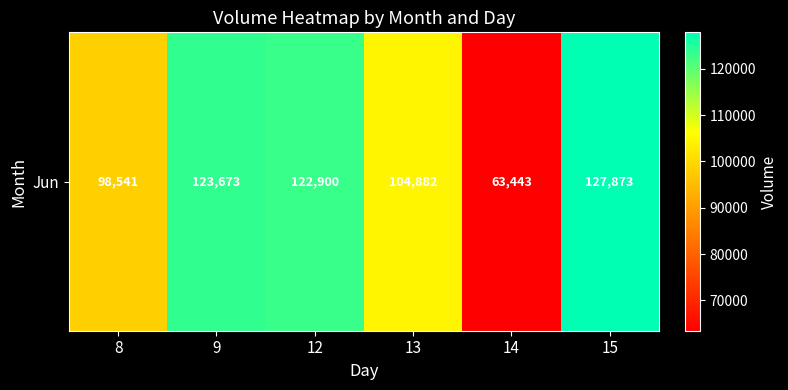

What is the change in value from 8 to 13?

+6341